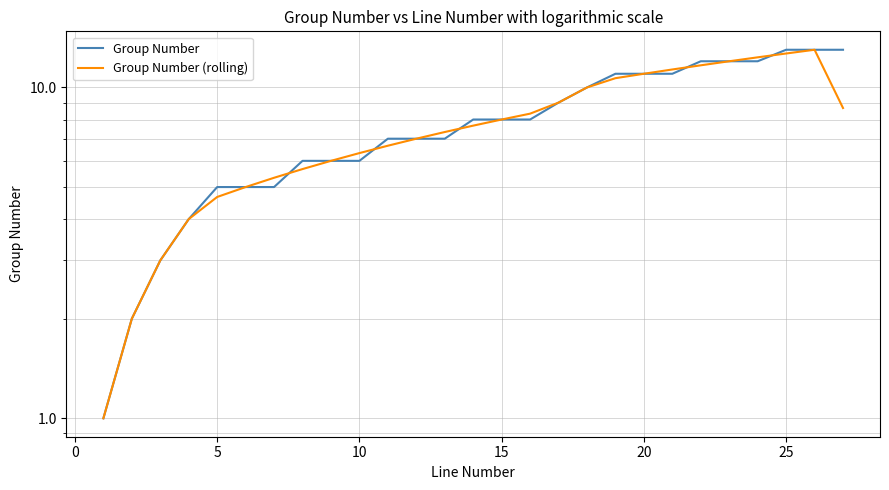

Is the value of Group Number at 12 greater than the value of Group Number (rolling) at 24?

No